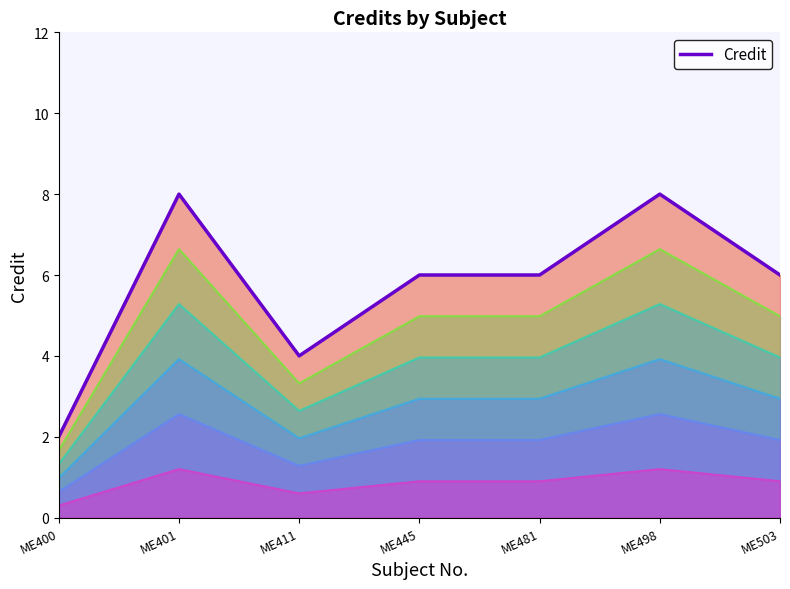

What is the smallest value displayed?

2